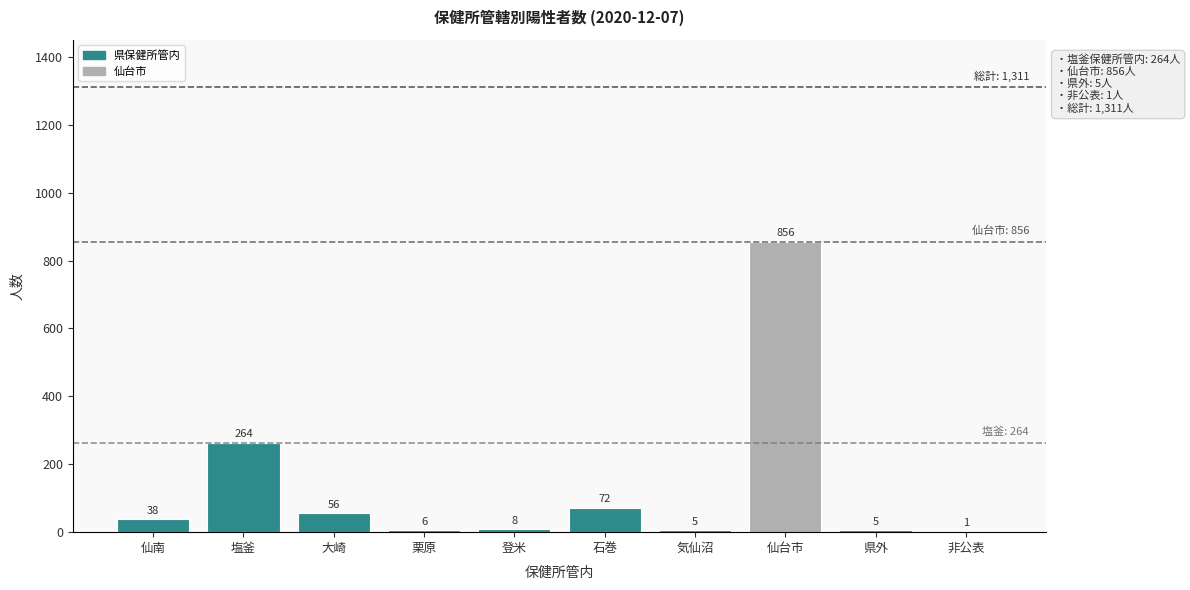

Reading left to right, list all the values displayed in this chart.

仙南=38	塩釜=264	大崎=56	栗原=6	登米=8	石巻=72	気仙沼=5	仙台市=856	県外=5	非公表=1